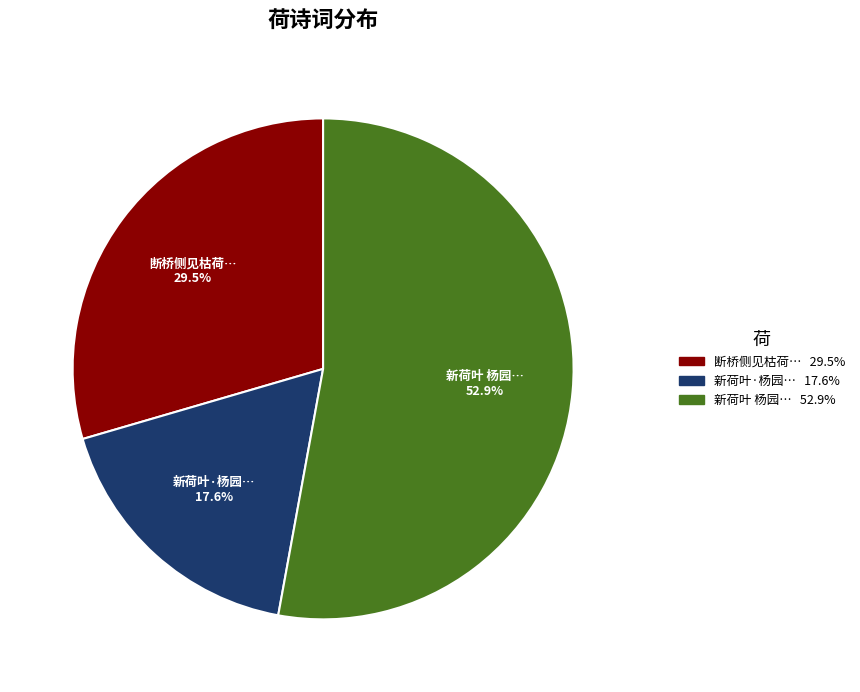

Does any single category account for the majority?

Yes